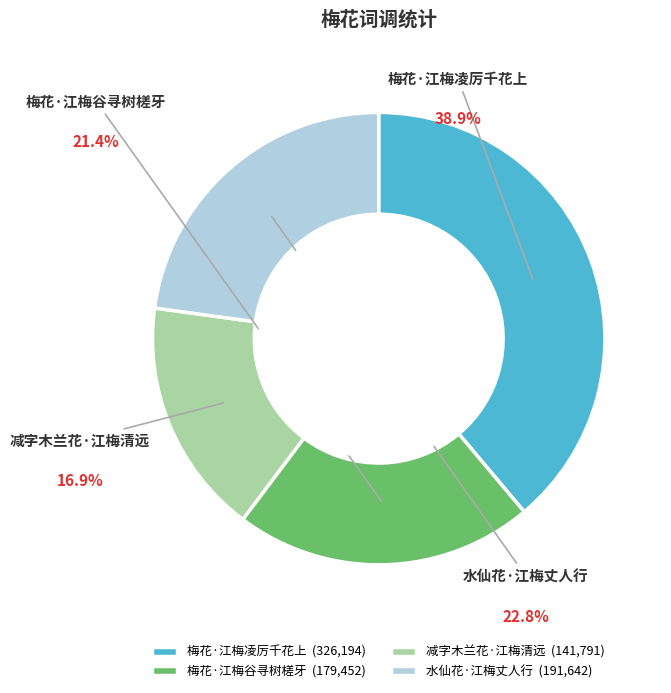

To the nearest percent, what is the difference between the largest and smallest slice percentages?

22%